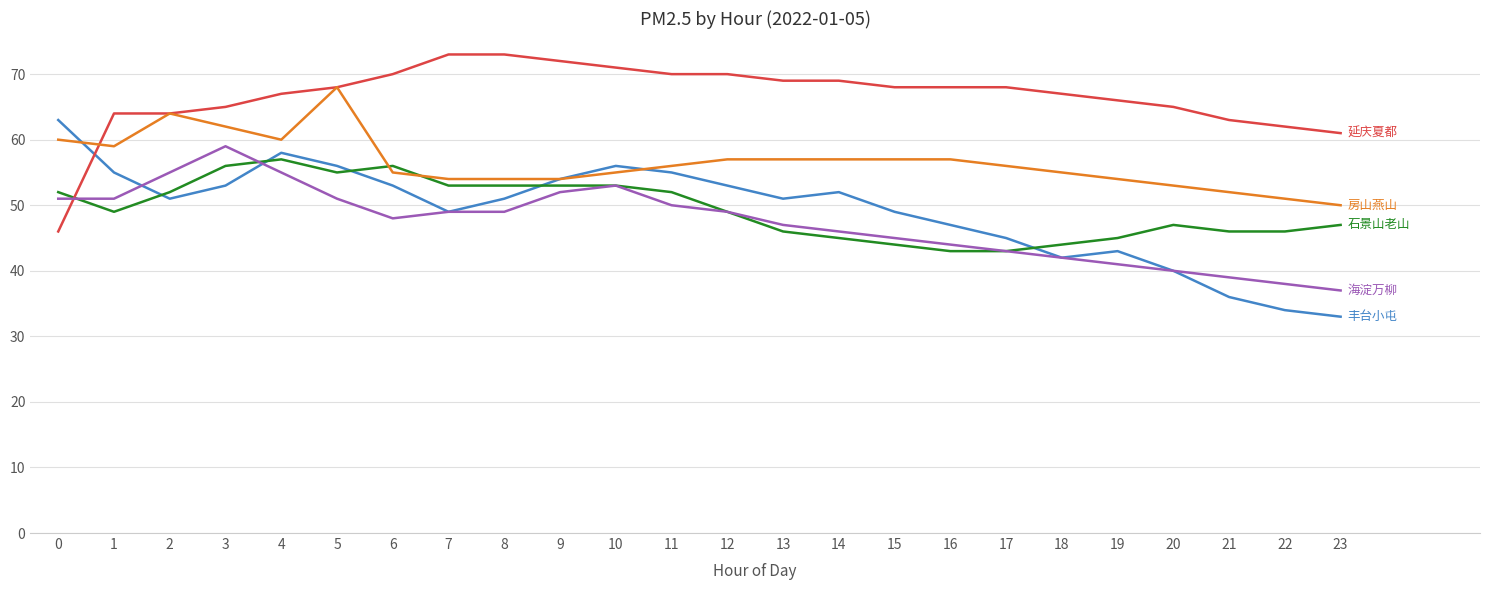

Count the number of categories in the chart.

24